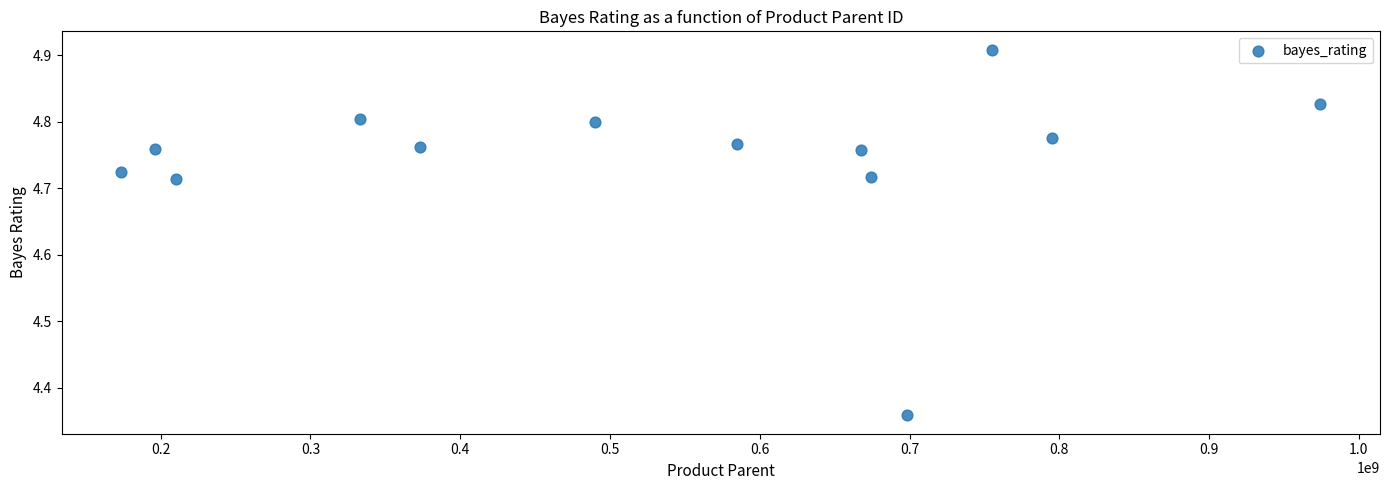

What is the range of Y values (max minus min)?

0.6